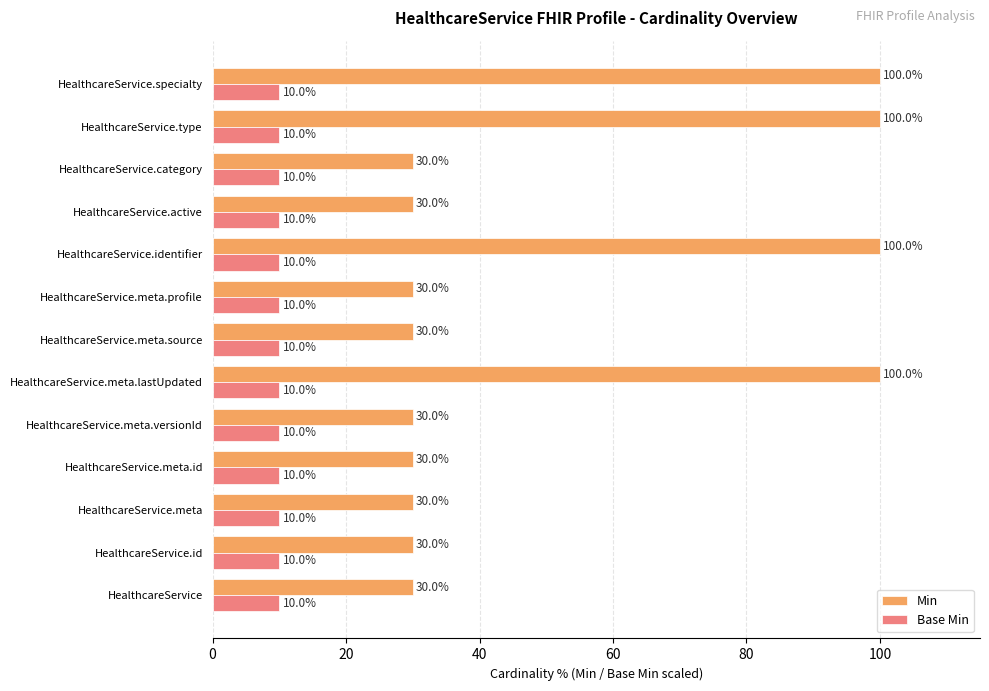

Which series has the largest range (max minus min)?

Min